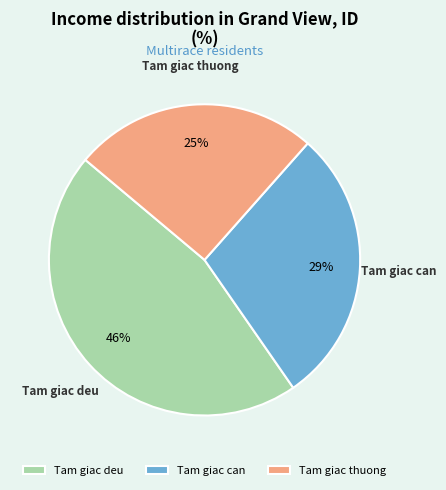

Rank the categories by value from lowest to highest.

Tam giac thuong, Tam giac can, Tam giac deu